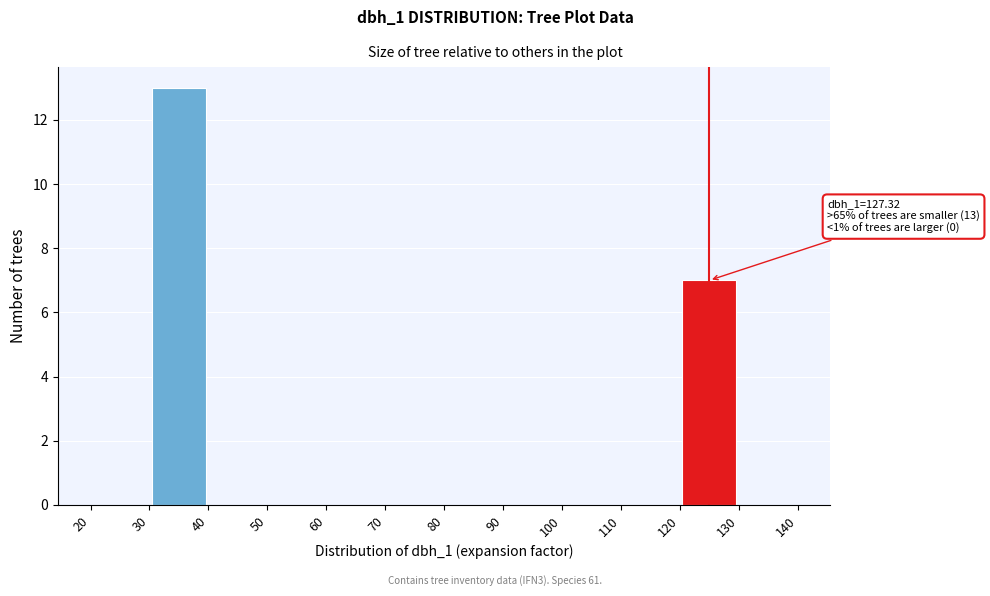

Which range on the x-axis has the tallest bar?

30 to 40